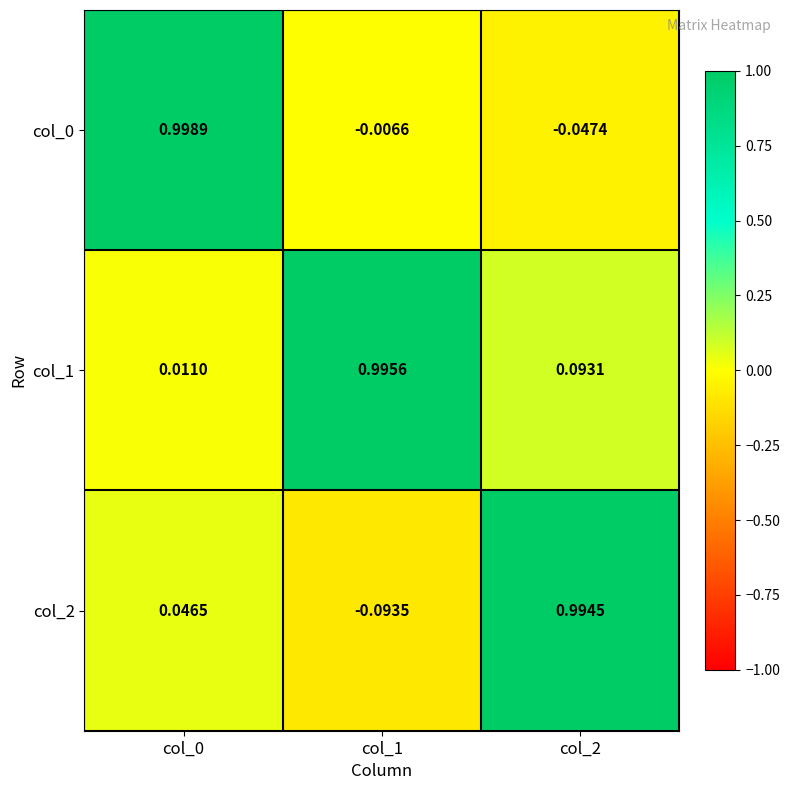

Is the value of col_2 at col_1 greater than the value of col_0 at col_0?

No